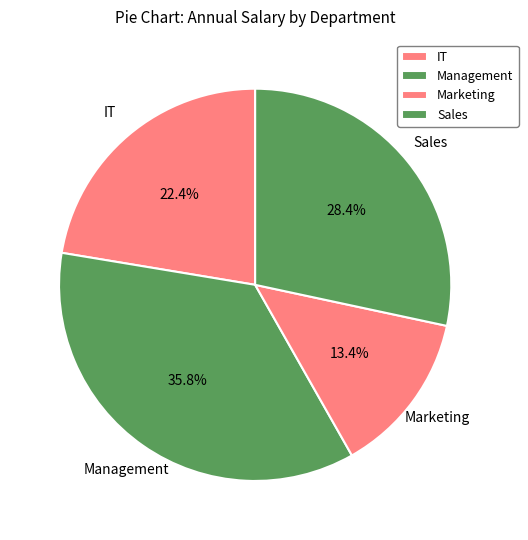

How many slices are in this pie chart?

4